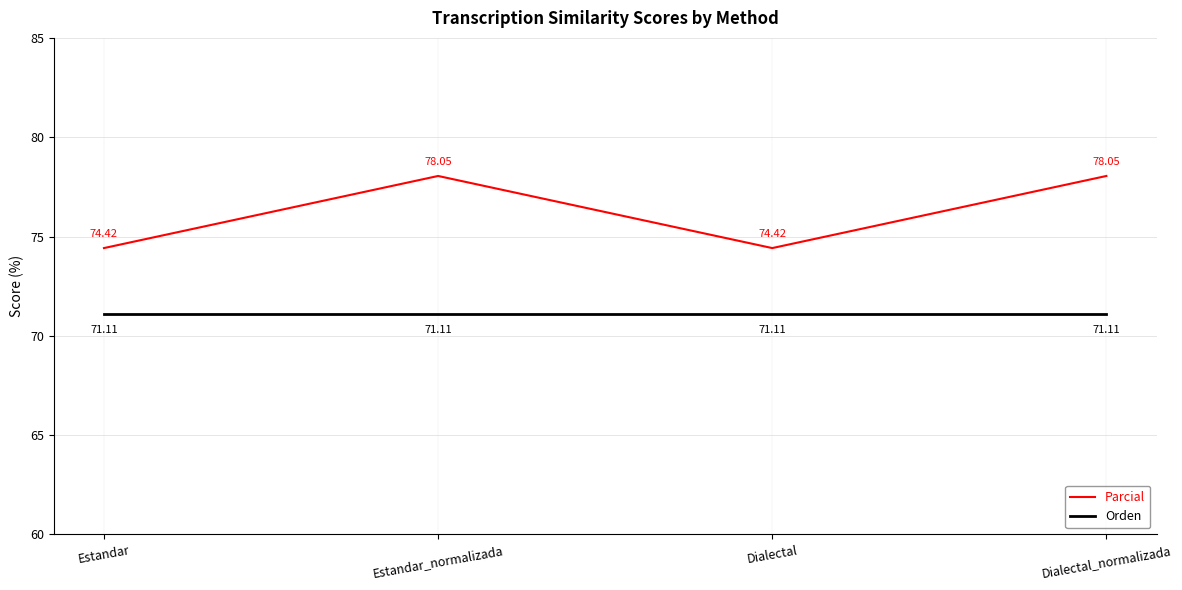

Rank the series by their maximum value, from highest to lowest.

Parcial, Orden